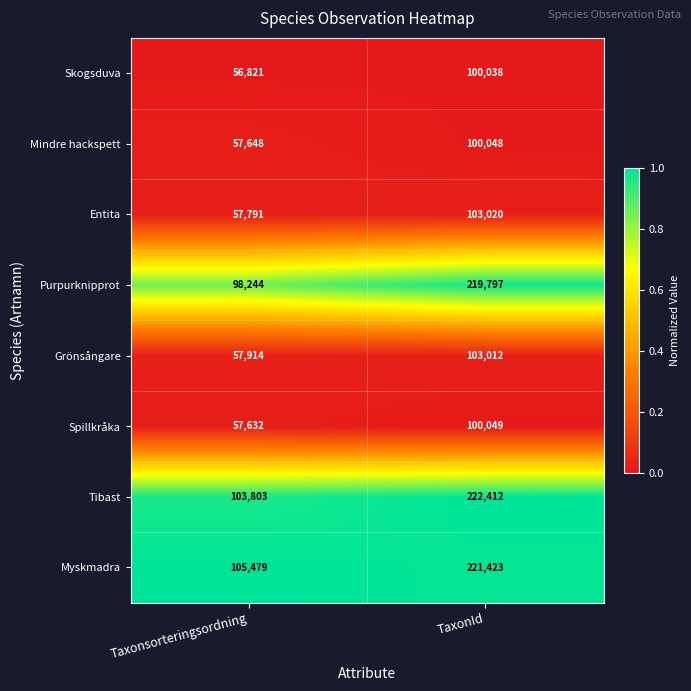

Reading right to left, what are all the values shown in this chart?

Skogsduva: TaxonId=100038	Taxonsorteringsordning=56821
Mindre hackspett: TaxonId=100048	Taxonsorteringsordning=57648
Entita: TaxonId=103020	Taxonsorteringsordning=57791
Purpurknipprot: TaxonId=219797	Taxonsorteringsordning=98244
Grönsångare: TaxonId=103012	Taxonsorteringsordning=57914
Spillkråka: TaxonId=100049	Taxonsorteringsordning=57632
Tibast: TaxonId=222412	Taxonsorteringsordning=103803
Myskmadra: TaxonId=221423	Taxonsorteringsordning=105479